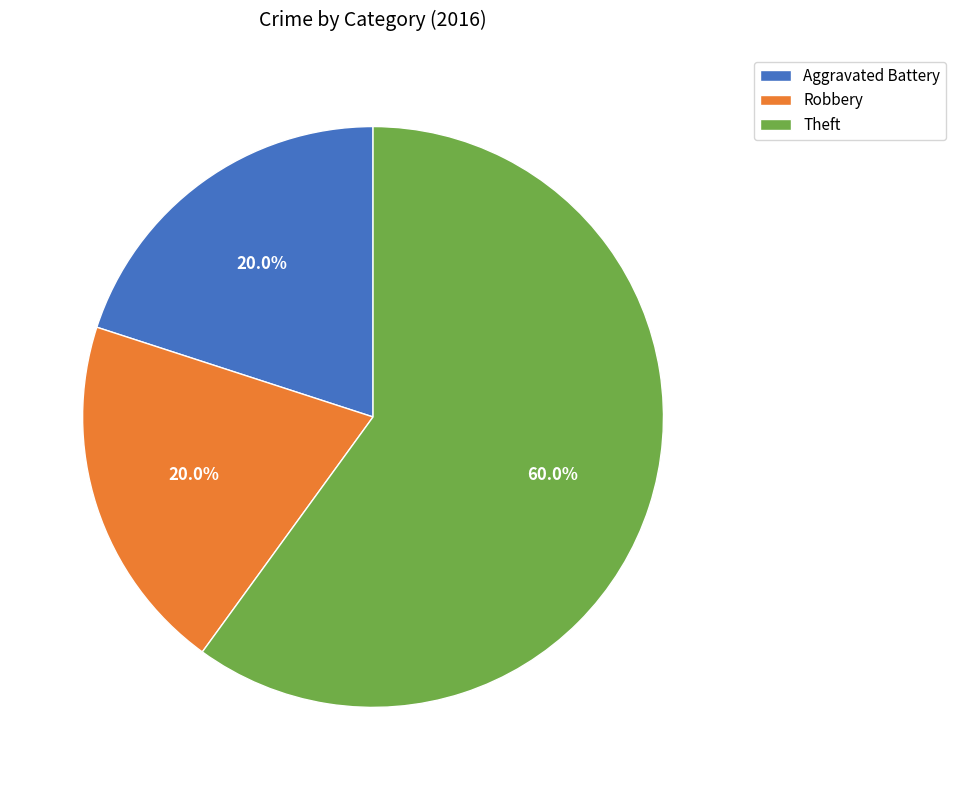

True or false: Robbery accounts for 20% of the total.

True